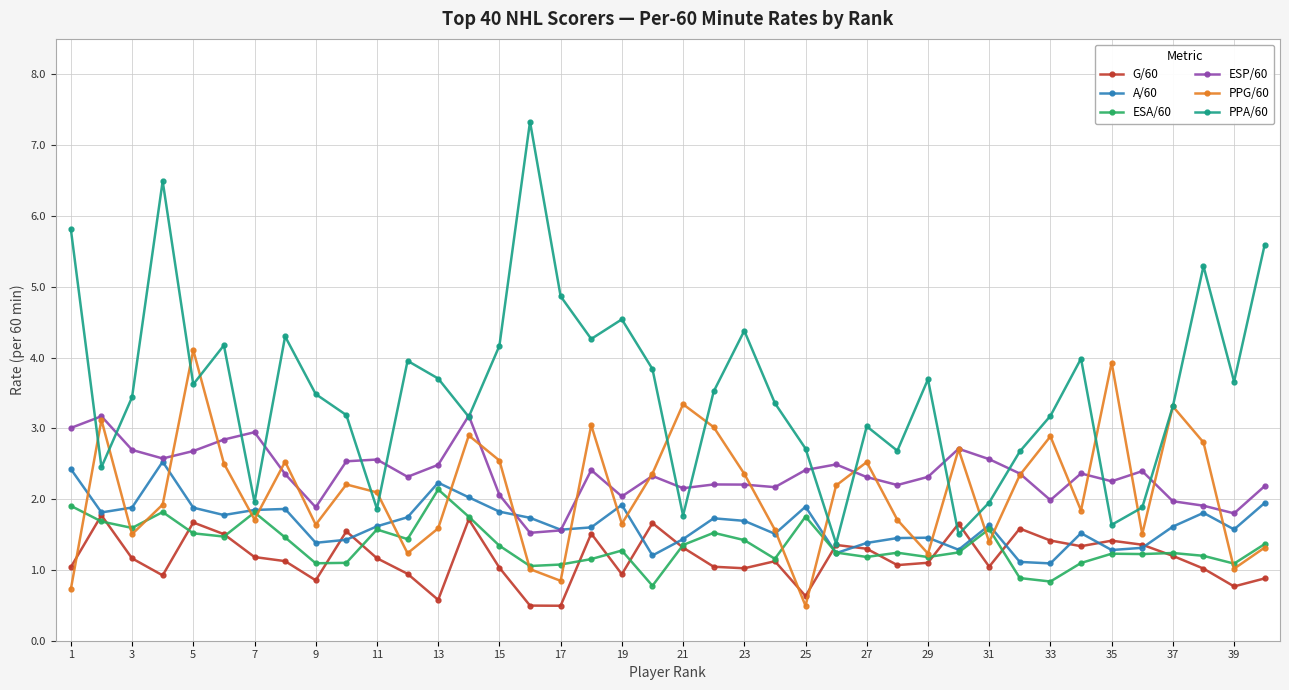

Count the number of data series in this chart.

6